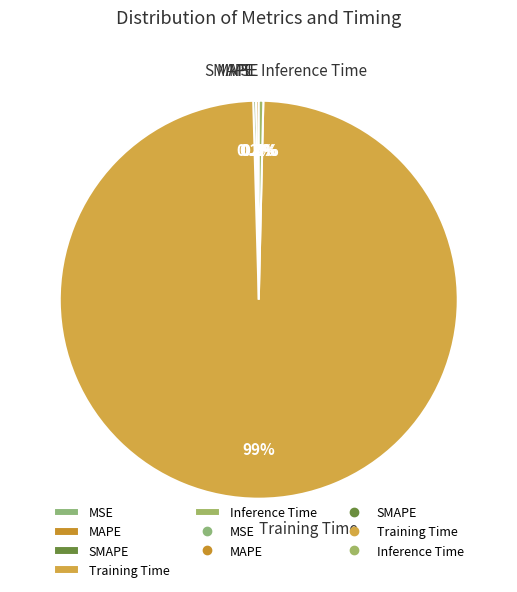

Is Training Time the majority of the pie?

Yes